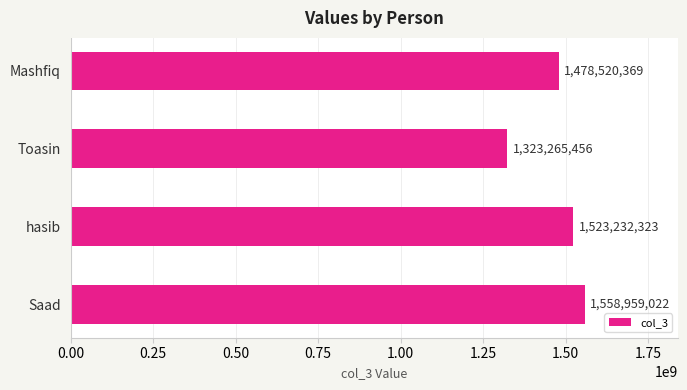

Count the values in the range 1478520369 to 1558959022.

3